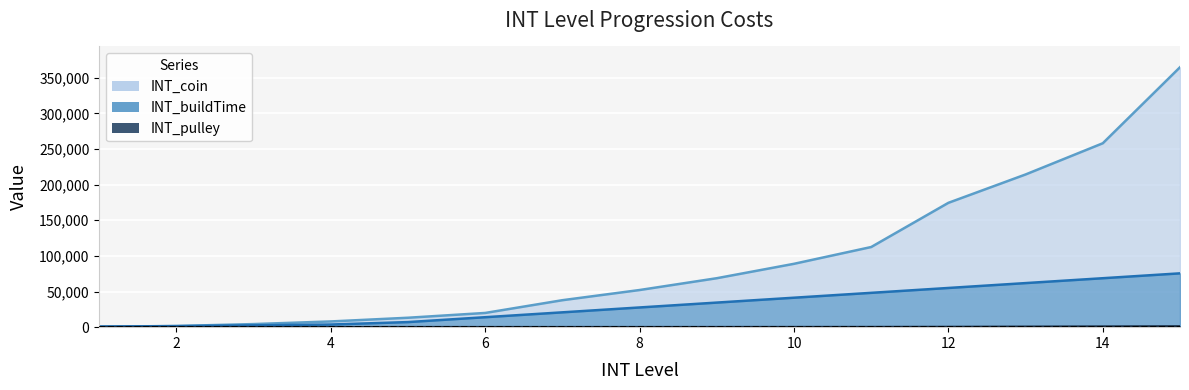

Which category has the lowest value in the INT_buildTime series?

1